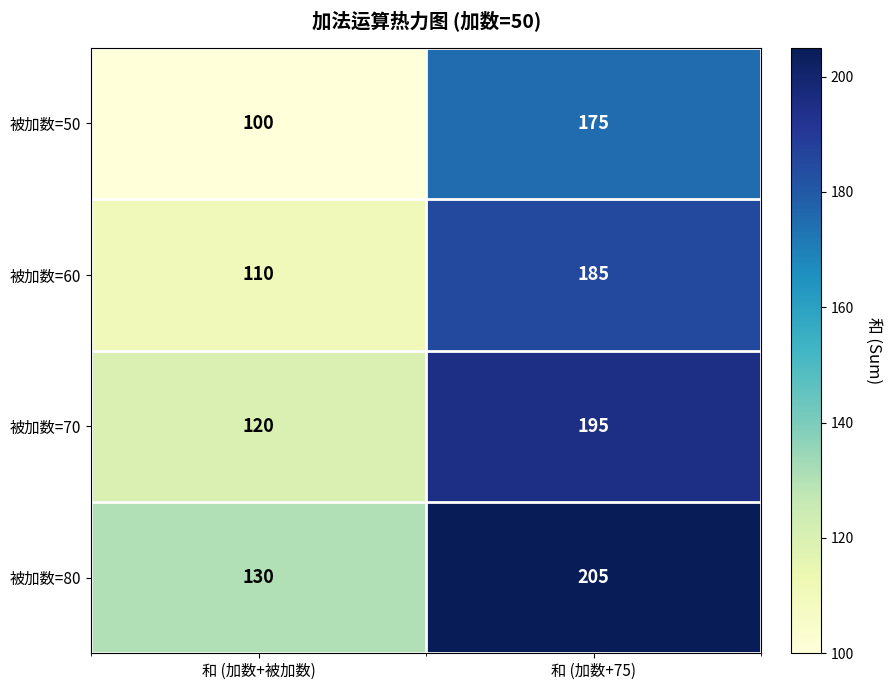

What is the difference between the 被加数=50 values at 和 (加数+75) and 和 (加数+被加数)?

75